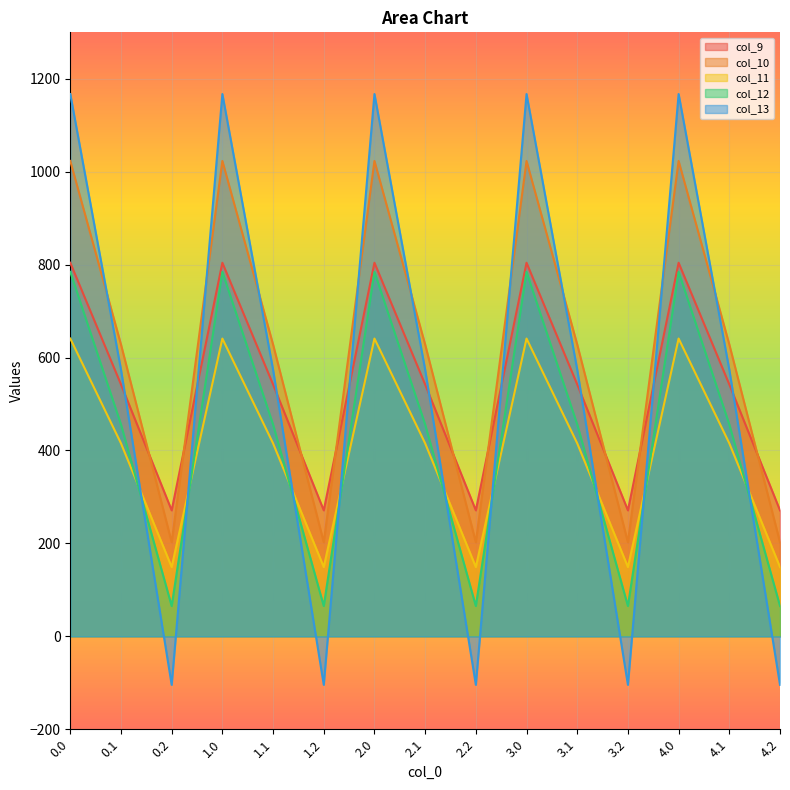

How many times do col_10 and col_9 cross each other?

9